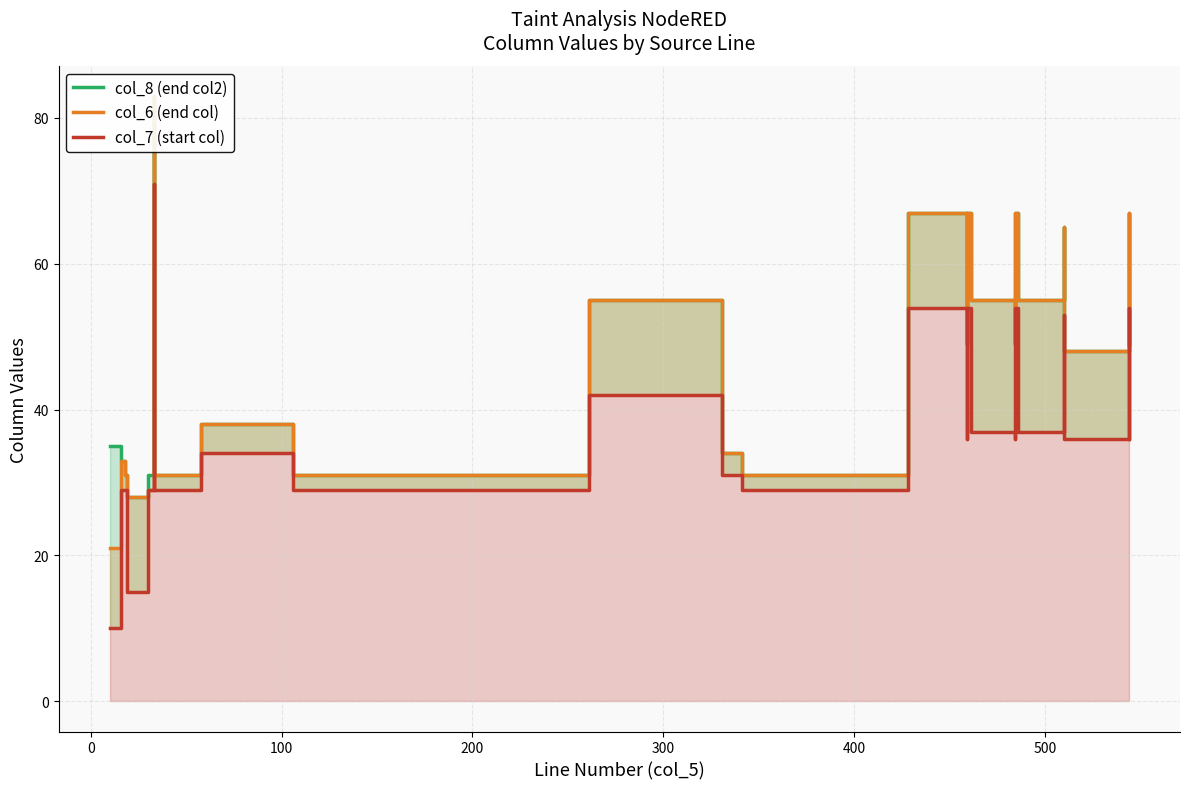

How many data points in col_6 (end col) are less than 38?

13